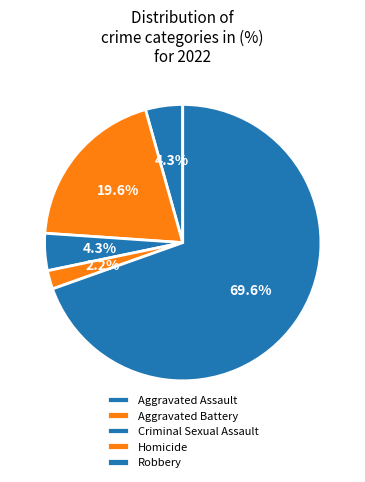

To the nearest percent, what percentage of the pie is Robbery?

70%